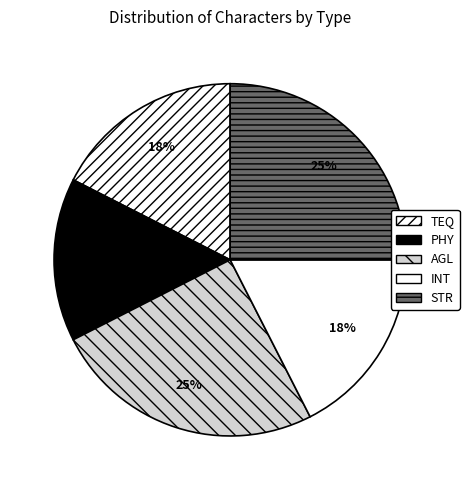

What percentage is the AGL slice, to the nearest percent?

25%